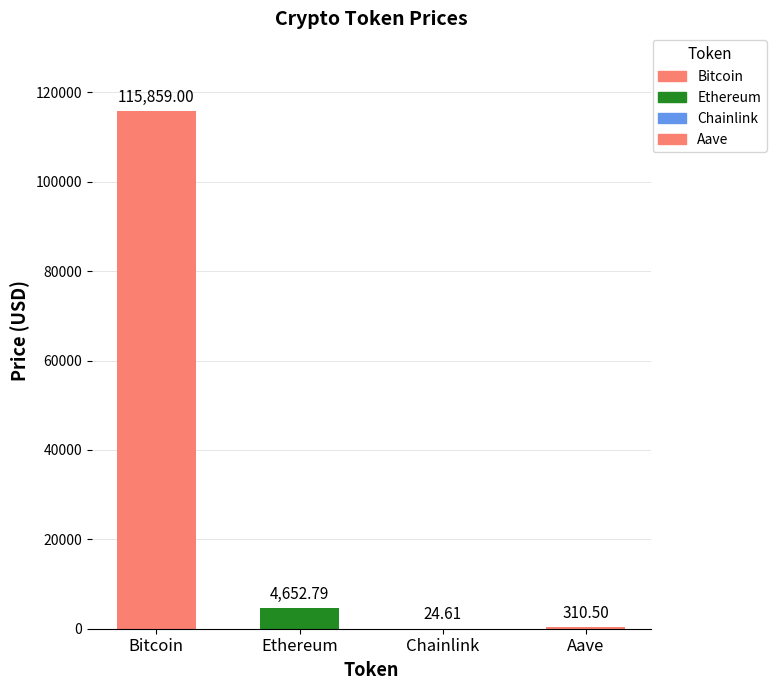

Which category has the highest value across all series?

Bitcoin